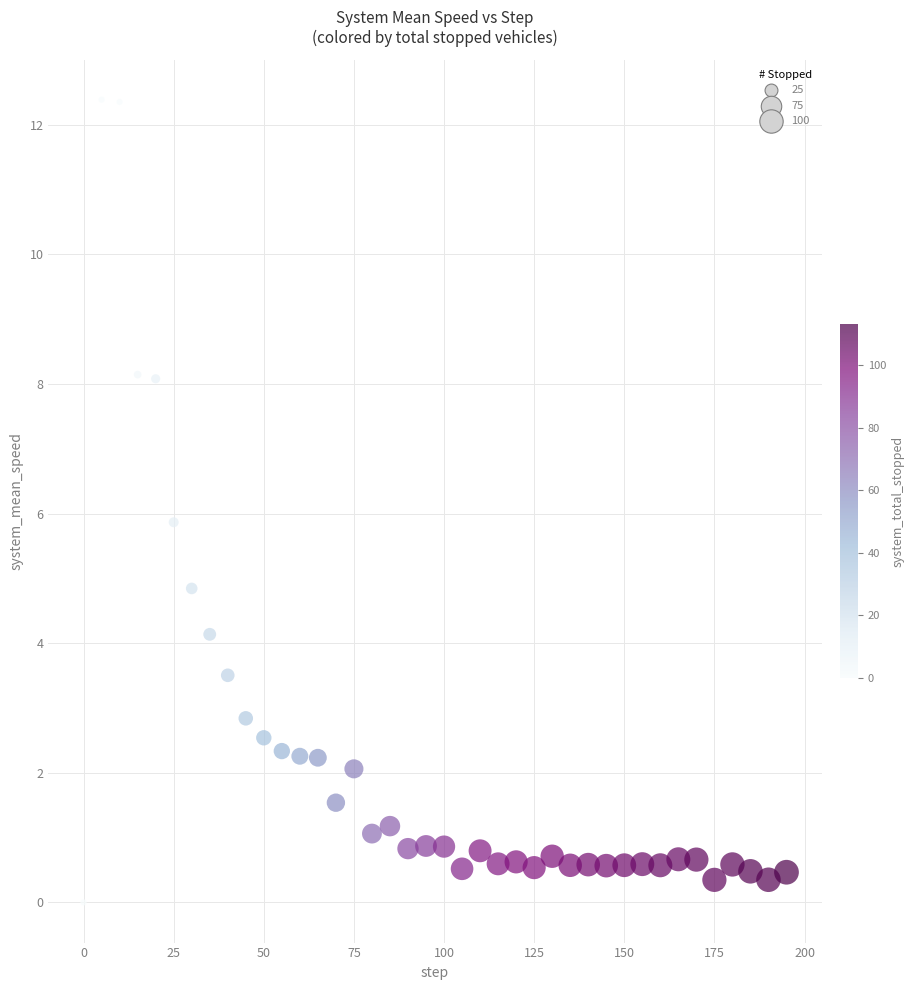

What is the range of X values (max minus min)?

195.0